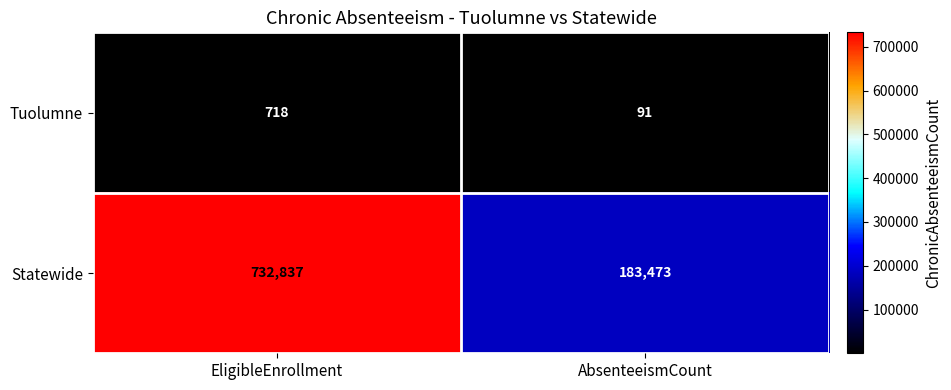

The Tuolumne series shows 129 at AbsenteeismCount. True or false?

False